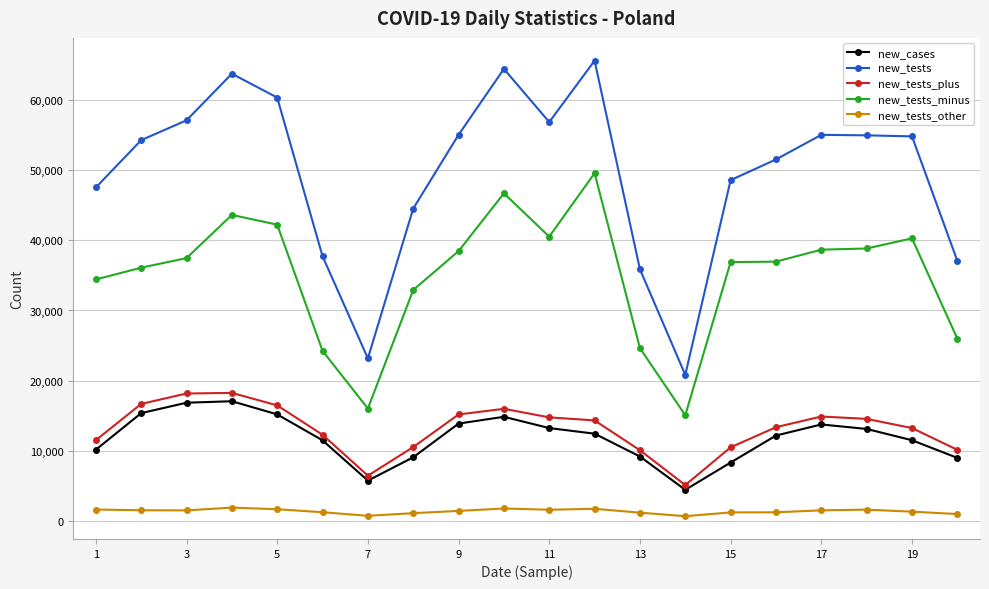

What are all the series names shown in the legend?

new_cases, new_tests, new_tests_plus, new_tests_minus, new_tests_other